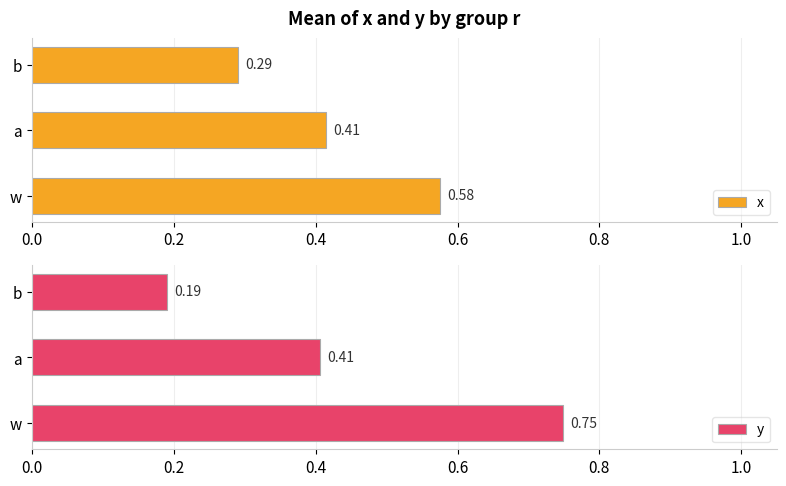

What are all the series names shown in the legend?

x, y